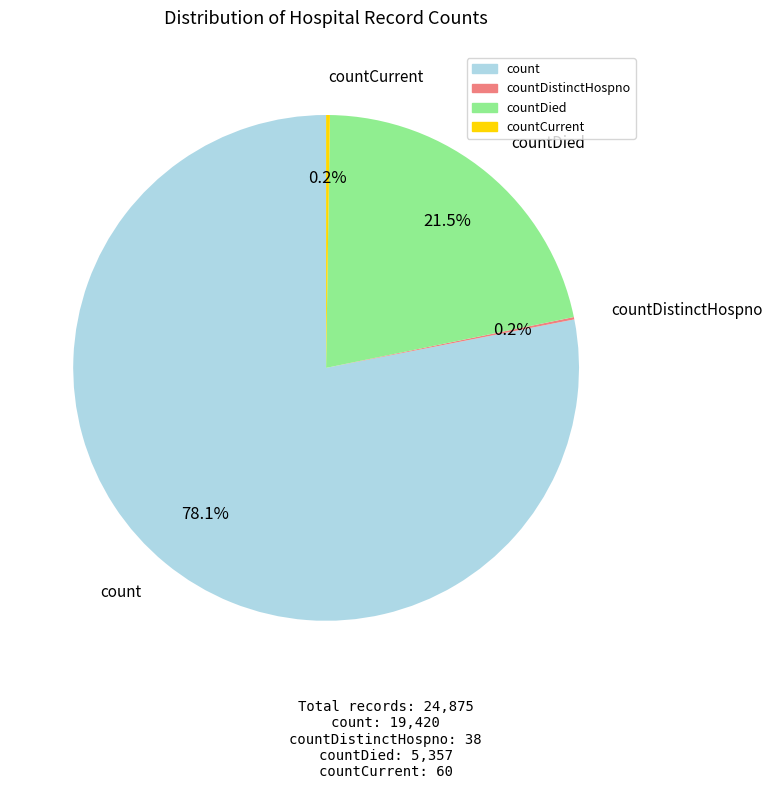

What is the largest slice in the pie chart?

count